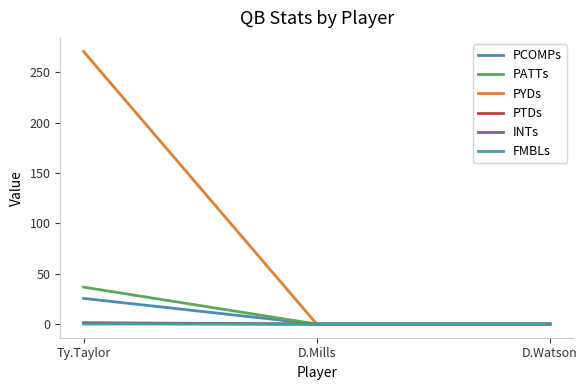

Is this an area chart (filled region under the line)?

No